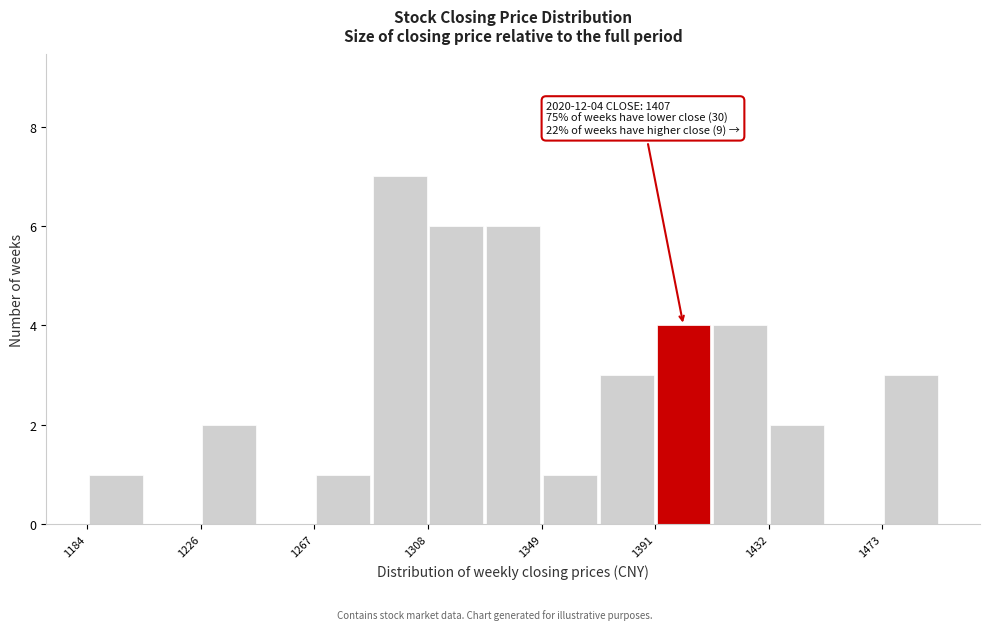

Over which range of the x-axis is the bar tallest?

1290 to 1310